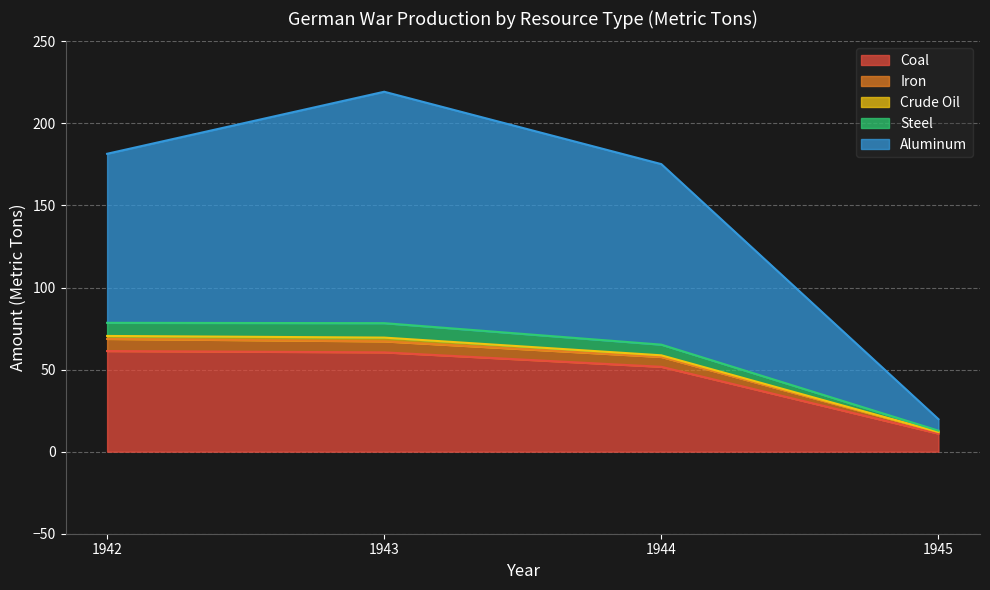

True or false: Coal has a value of 11.0 at 1945.

True